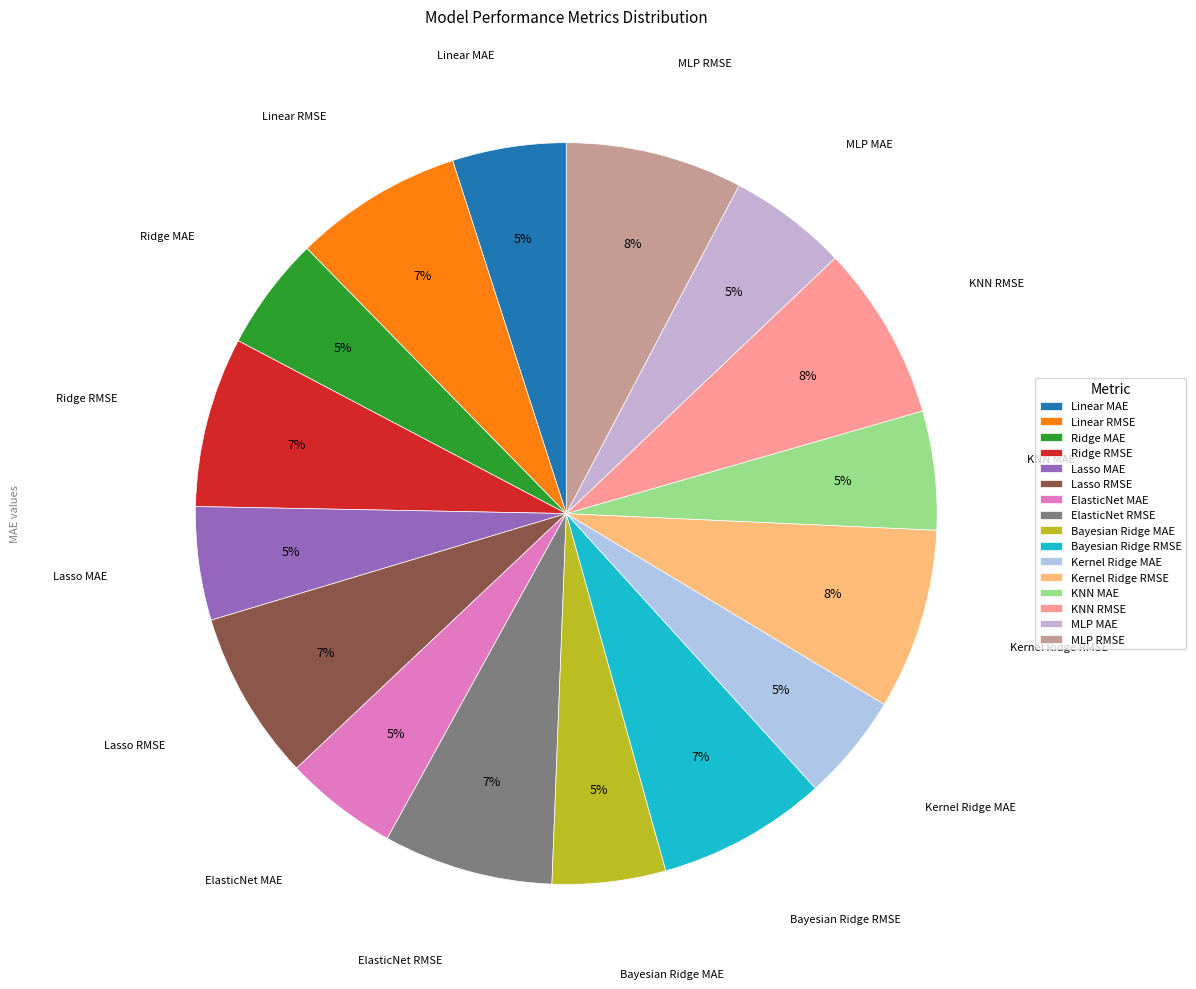

Count the number of slices in the pie.

16